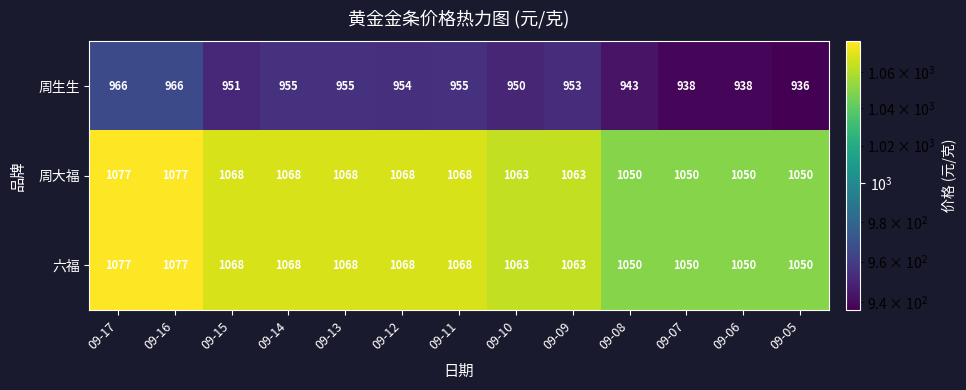

What is the spread (max minus min) of values at 09-07?

112